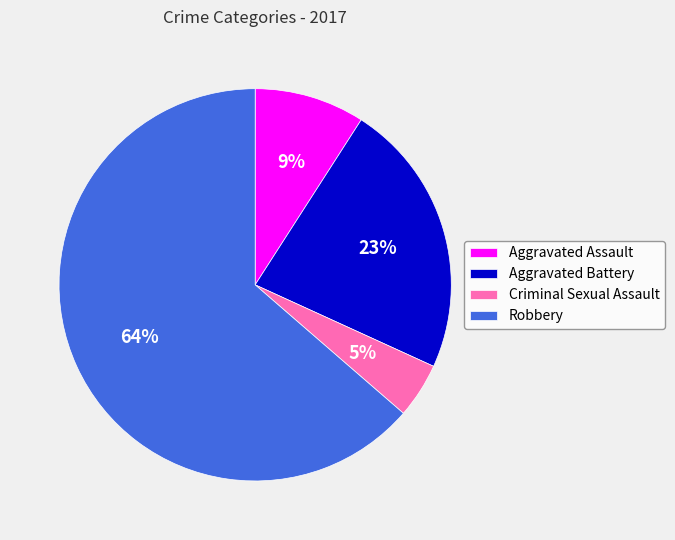

Which slice represents more than half of the pie?

Robbery